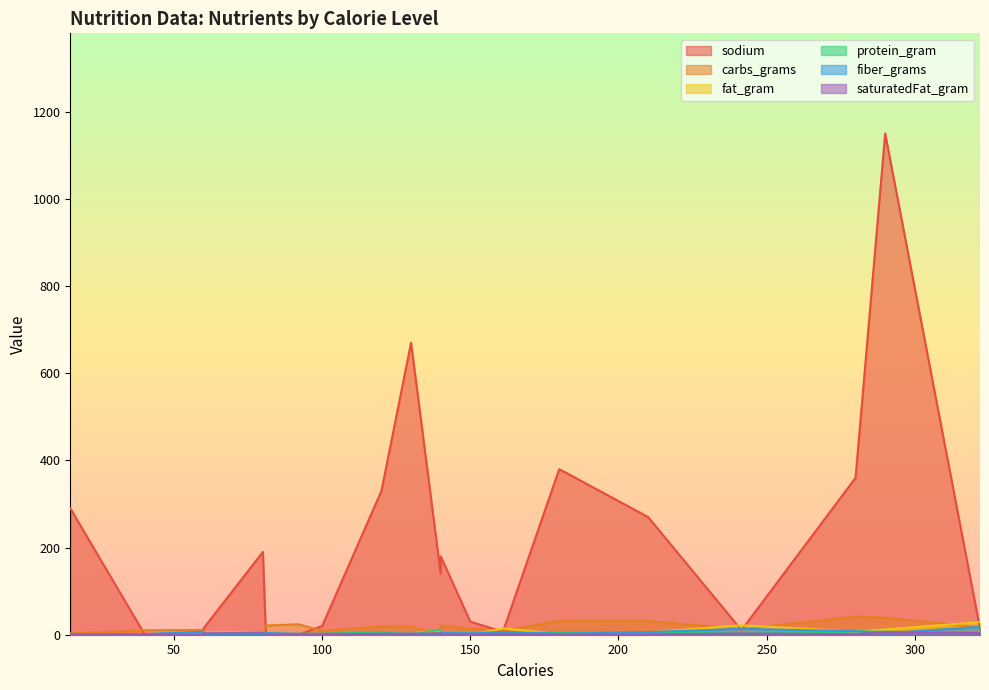

Where is the first local maximum for fat_gram?

140